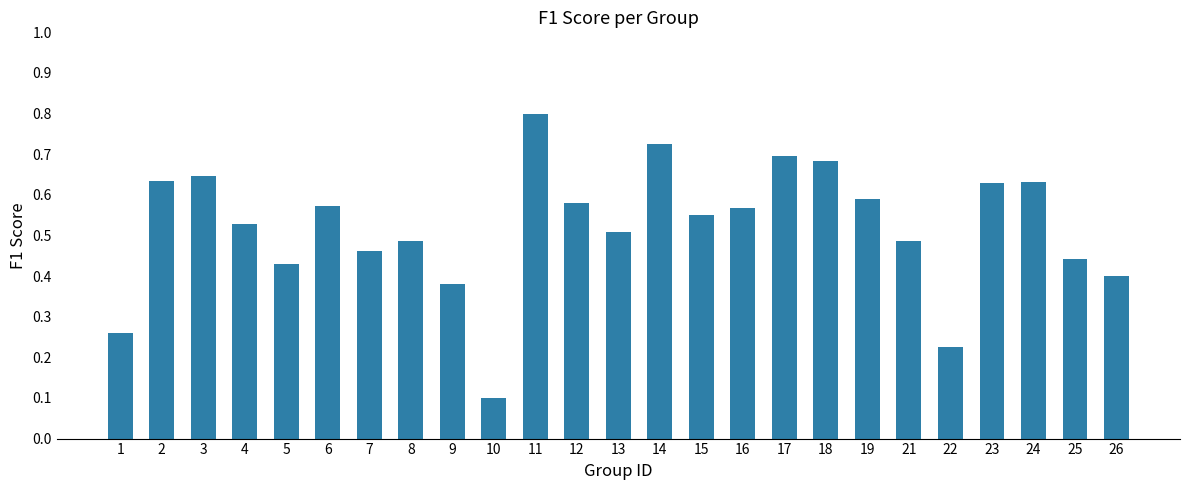

What is the smallest value displayed?

0.1